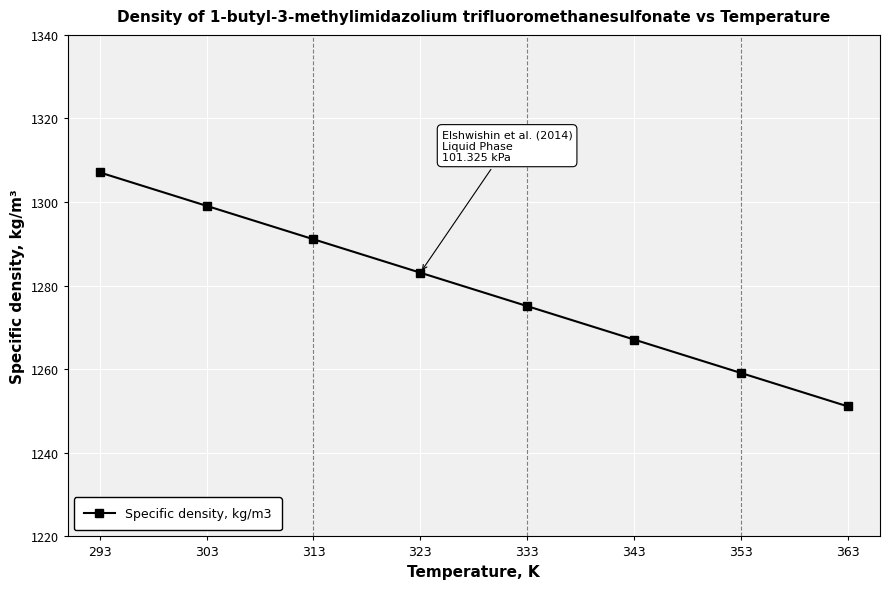

What is the sum of all values?

10232.8